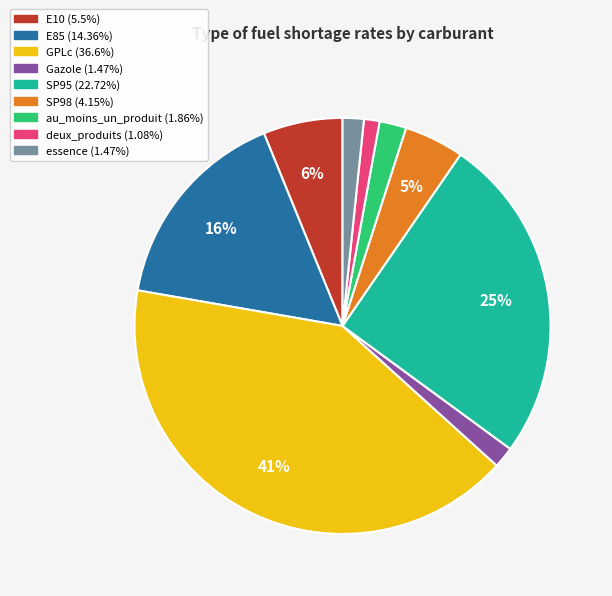

To the nearest percent, what portion does deux_produits represent?

1%